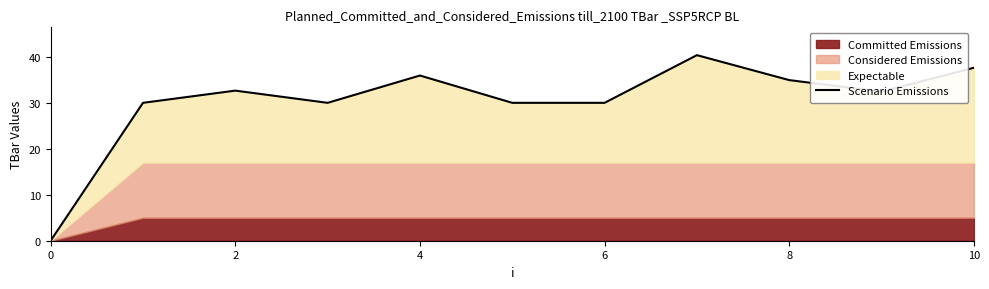

The value of Scenario Emissions at 6 is 30.0. True or false?

True